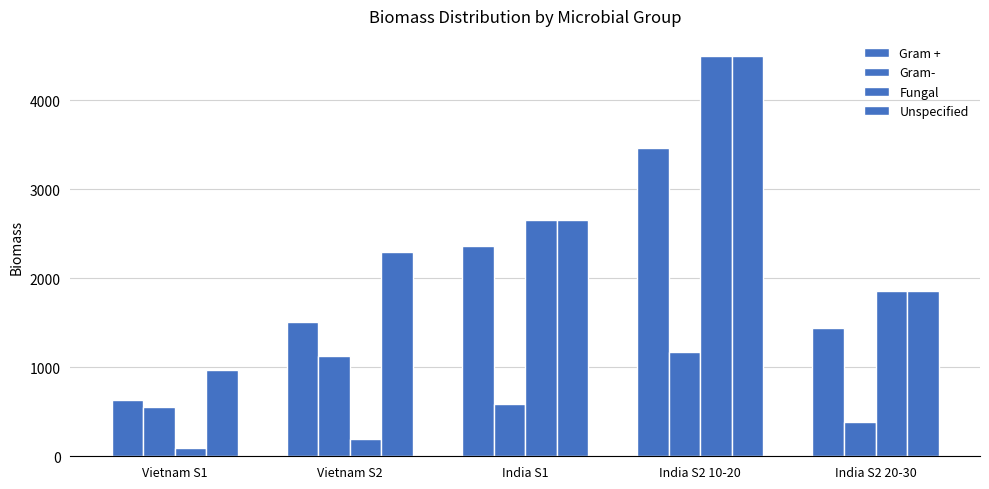

How many values in the Unspecified series exceed 2291?

3